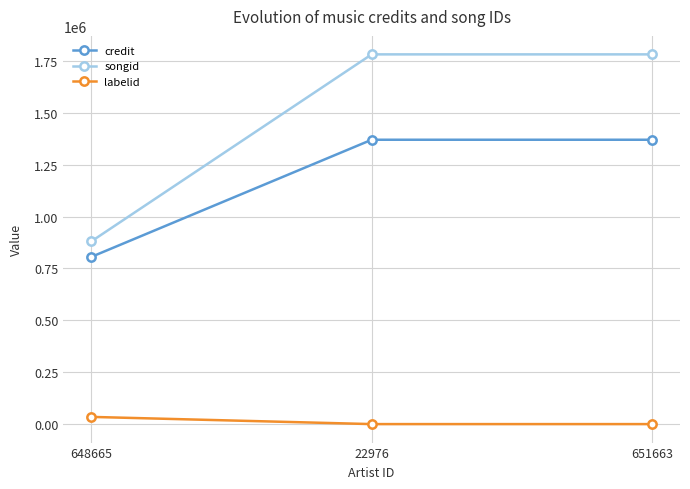

Which series has the largest total across all categories?

songid